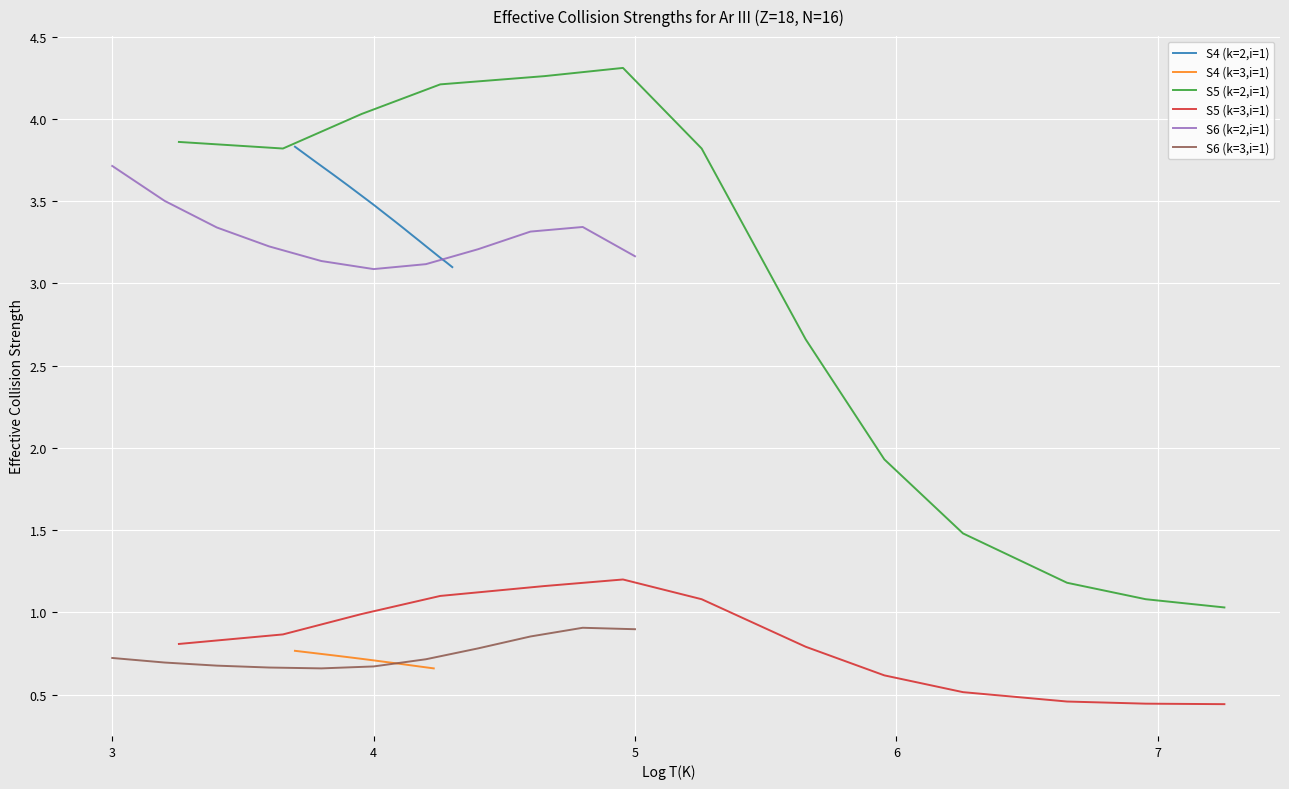

What is the lowest value of the S4 (k=2,i=1) series?

3.1